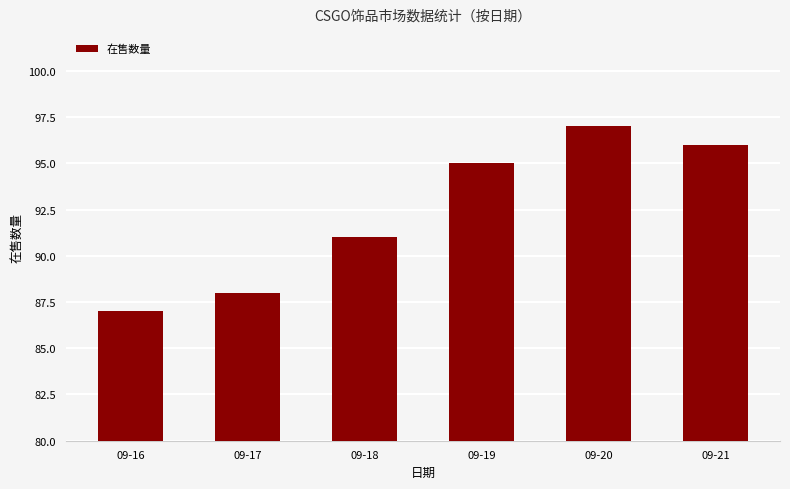

Does the chart contain stacked bars?

No